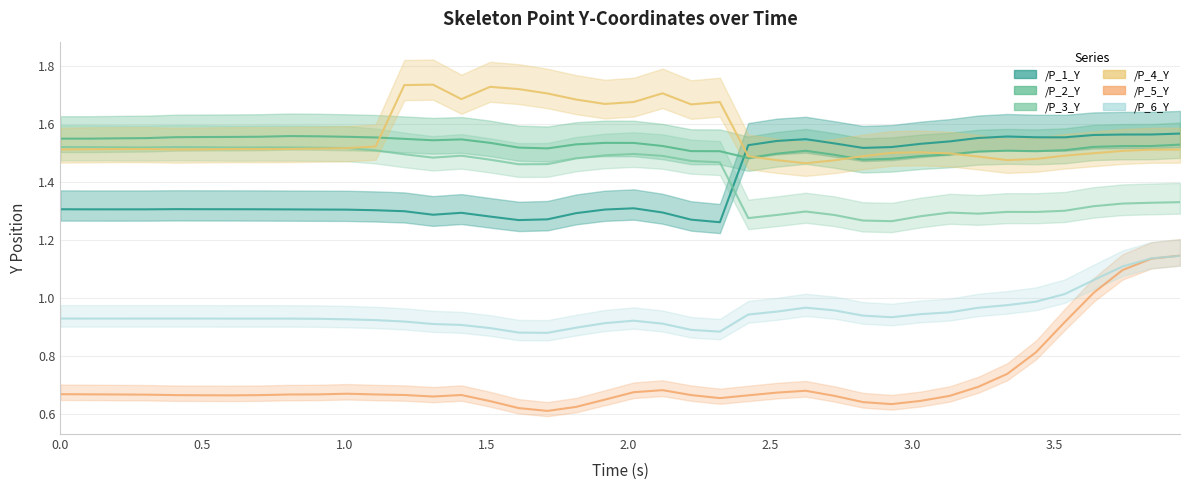

What is the maximum value for /P_3_Y?

1.5